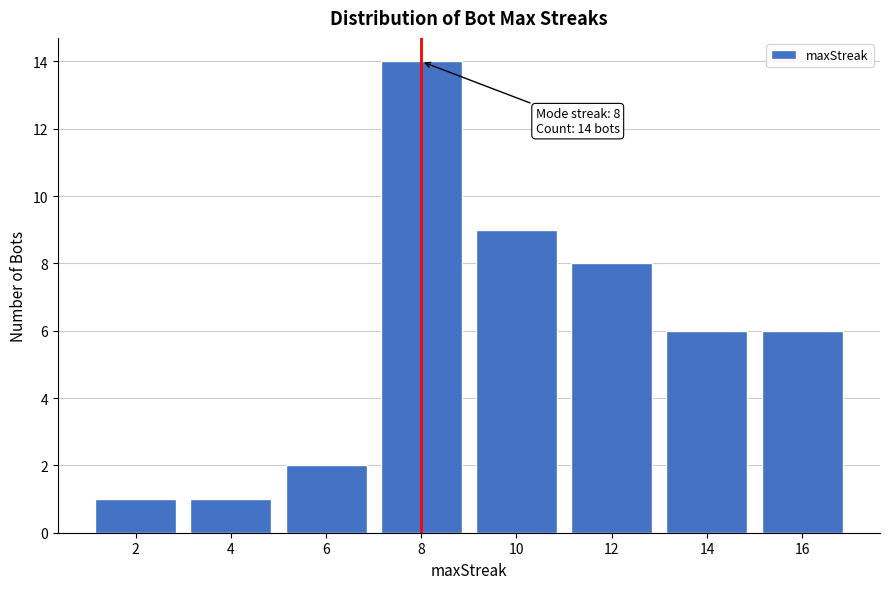

Reading left to right, what are all the values shown in this chart?

2=1	4=1	6=2	8=14	10=9	12=8	14=6	16=6